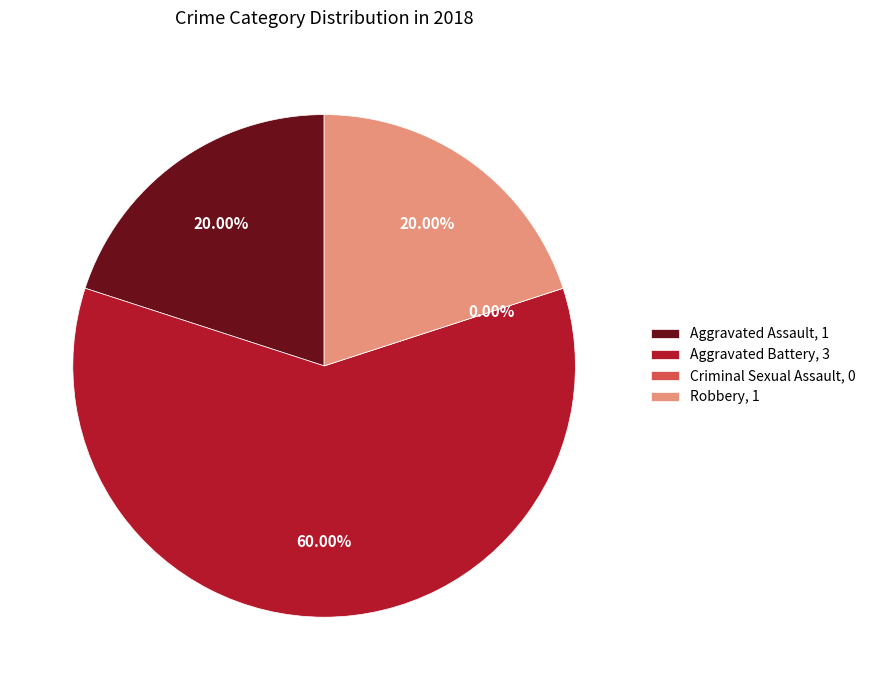

Rank the categories by value from highest to lowest.

Aggravated Battery, Aggravated Assault, Robbery, Criminal Sexual Assault